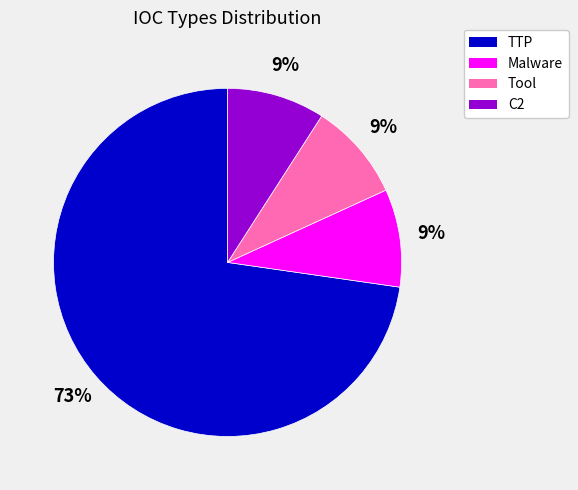

To the nearest percent, what percentage of the pie is TTP?

73%